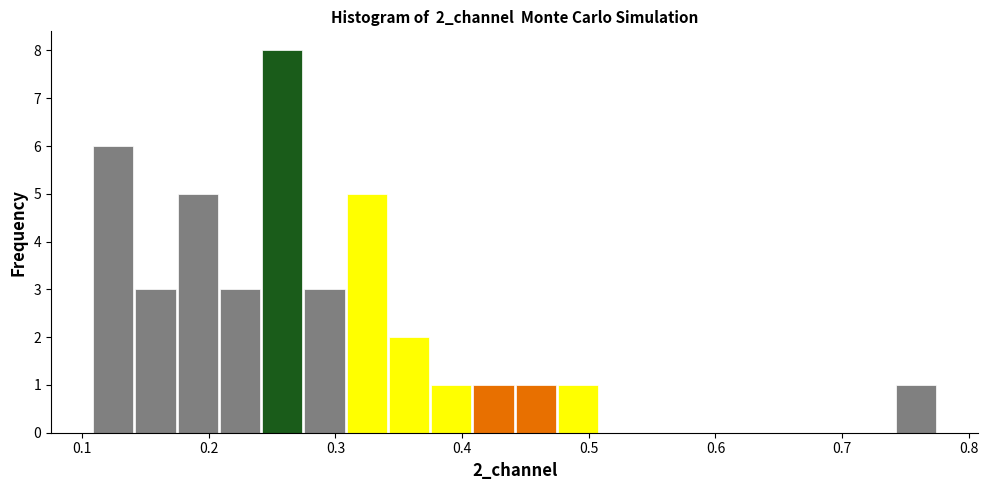

Read against the x-axis, roughly where is the centre of the tallest bar?

0.26